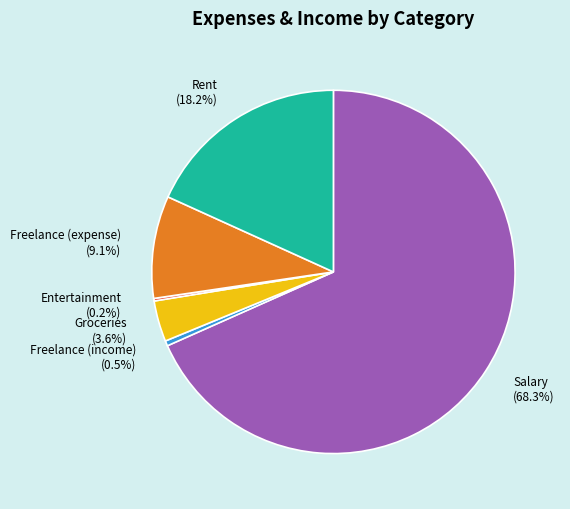

Which slice is the largest?

Salary (68.3%)